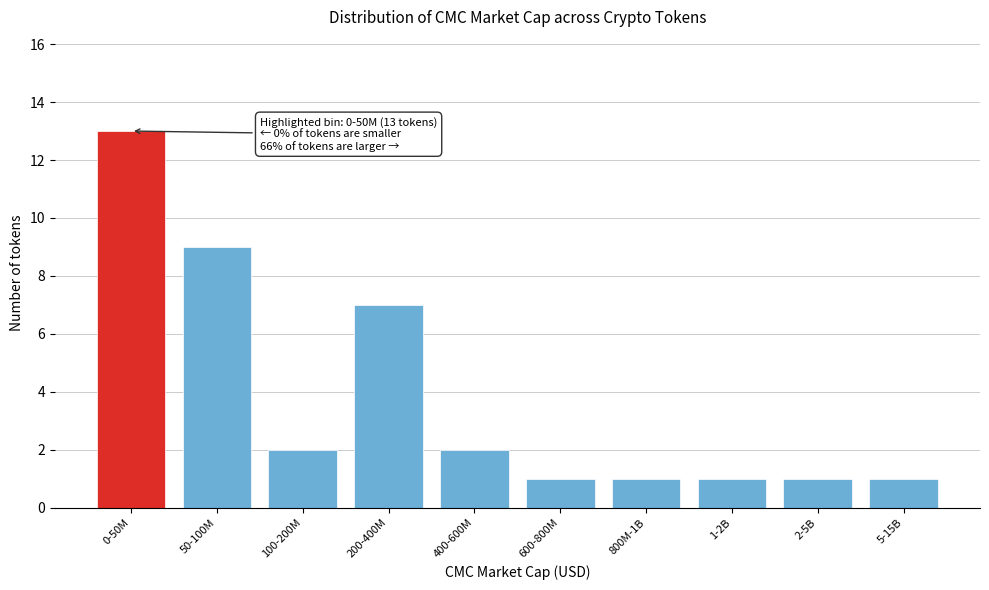

Reading left to right, what are all the values shown in this chart?

0-50M=13	50-100M=9	100-200M=2	200-400M=7	400-600M=2	600-800M=1	800M-1B=1	1-2B=1	2-5B=1	5-15B=1